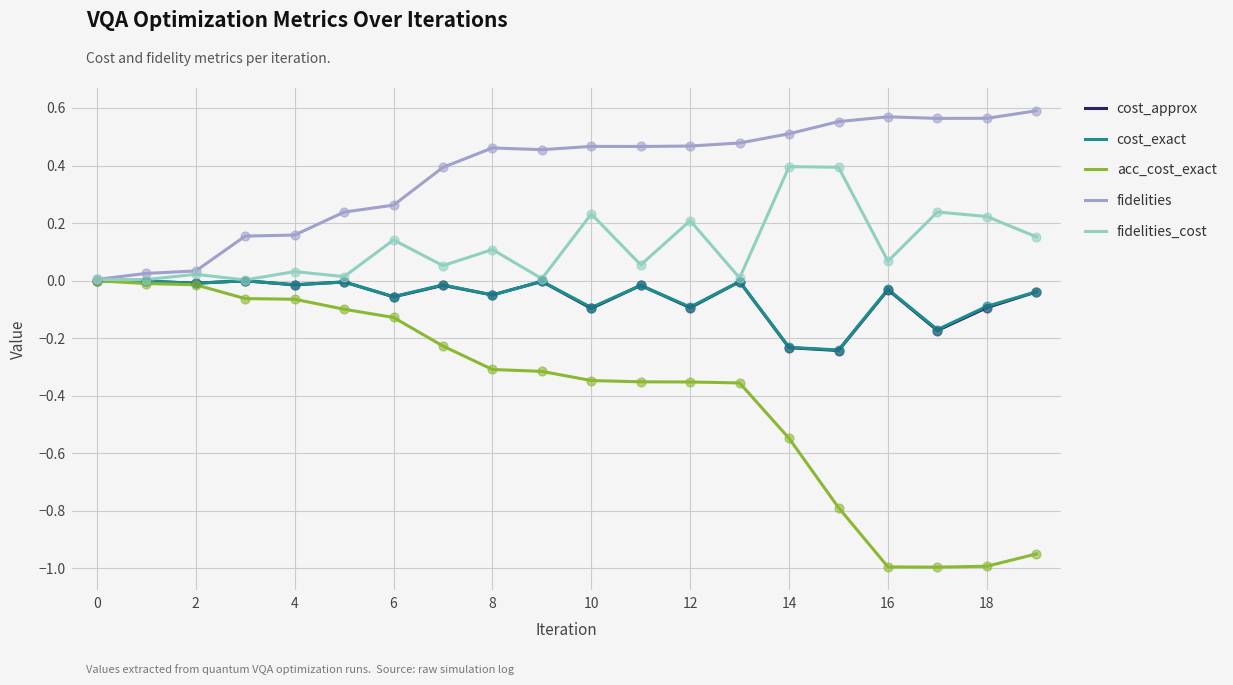

Which series has the largest total across all categories?

fidelities